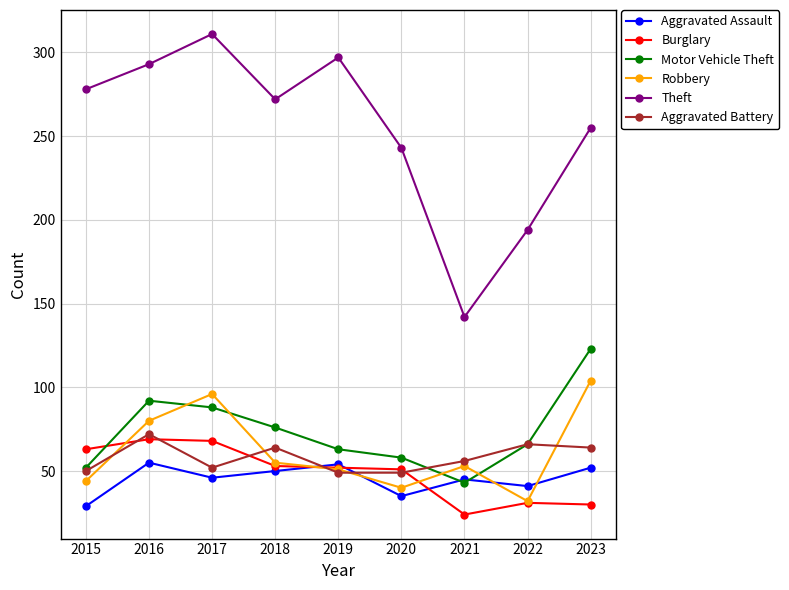

What is the sum of all Aggravated Battery values?

522